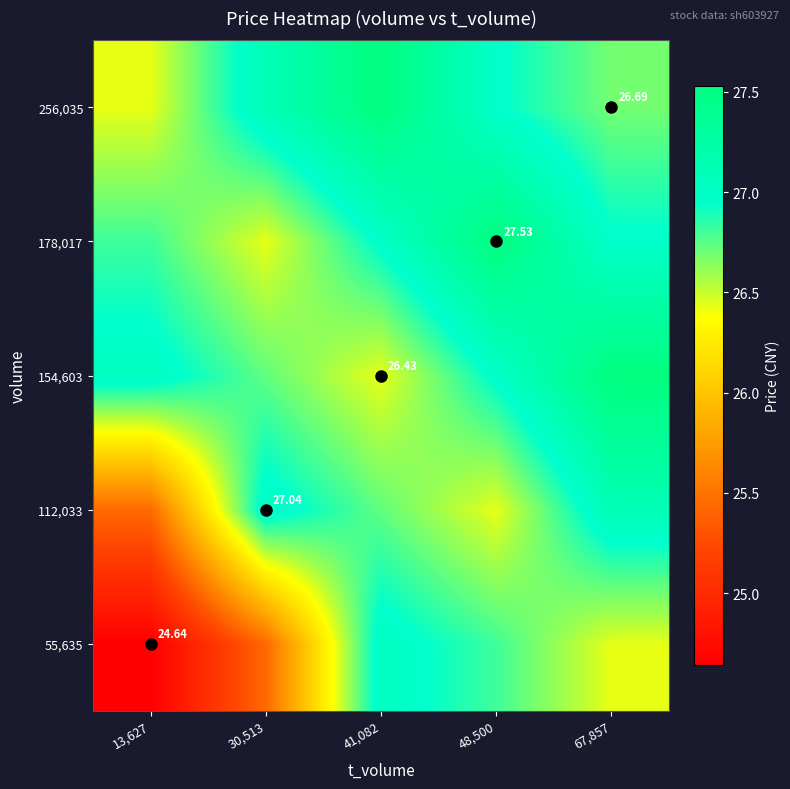

What is the minimum value shown in the chart?

24.6